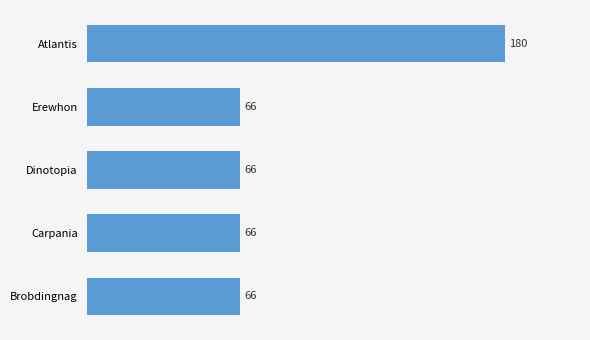

Reading top to bottom, list all the values displayed in this chart.

Atlantis=180	Erewhon=66	Dinotopia=66	Carpania=66	Brobdingnag=66